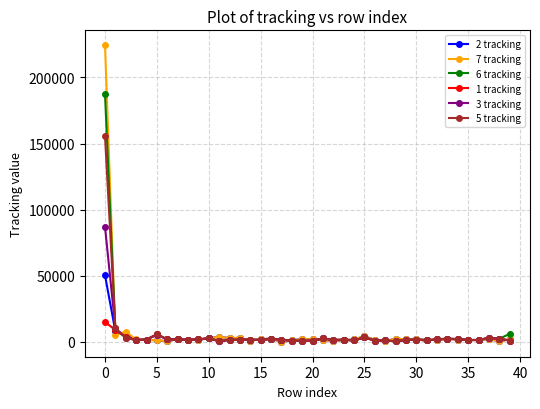

At how many categories does at least one series exceed 158726?

1